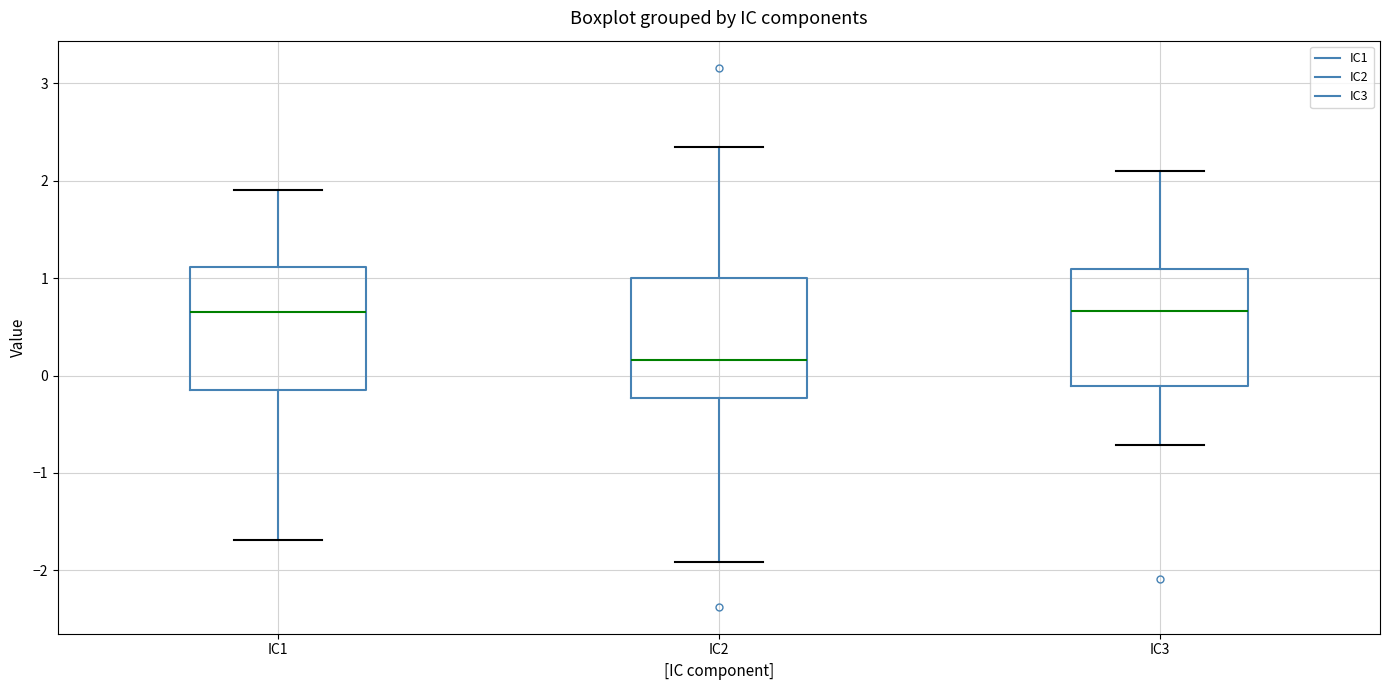

Reading left to right, read every box against the y-axis: the position of its median line, the range the box covers, and the ends of its whiskers. The values are not printed on the chart, so give them approximately, as read against the axis.

IC1: median 0.7, box -0.2 to 1.1, whiskers -1.7 to 1.9
IC2: median 0.2, box -0.2 to 1.0, whiskers -1.9 to 2.3
IC3: median 0.7, box -0.1 to 1.1, whiskers -0.7 to 2.1